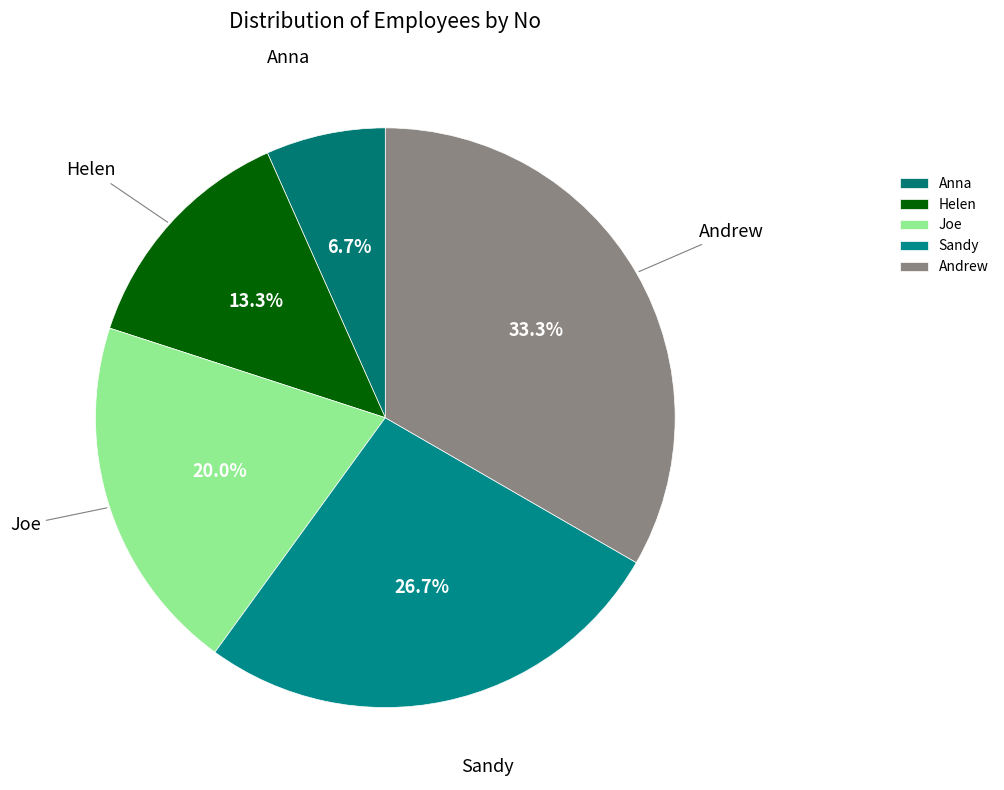

Which slice is the smallest?

Anna